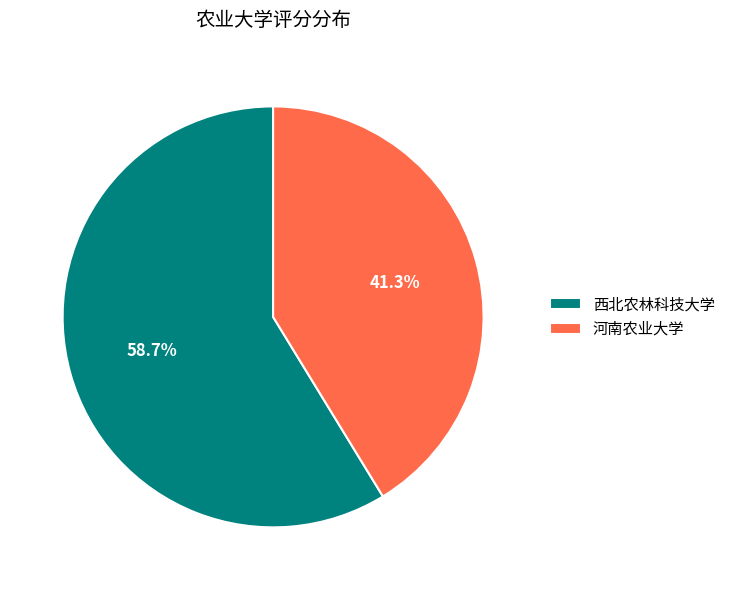

To the nearest percent, what portion does 河南农业大学 represent?

41%